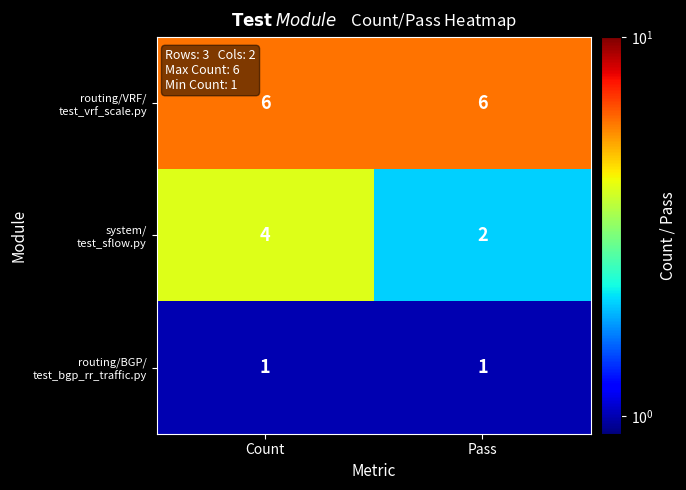

At which category is the sum across all series the highest?

Count